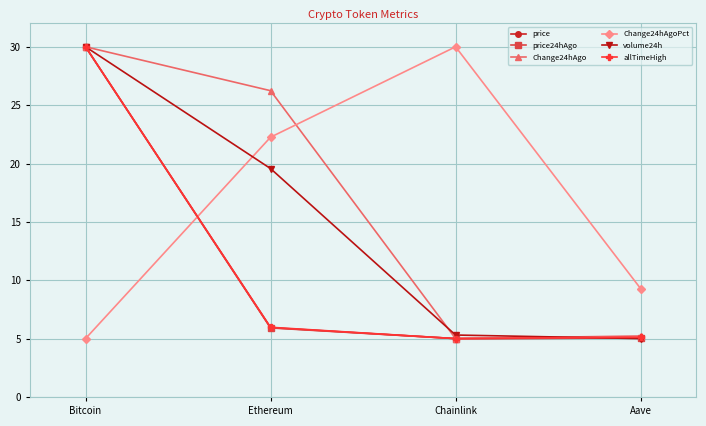

What is the sum of the price values at Ethereum and Bitcoin?

35.9